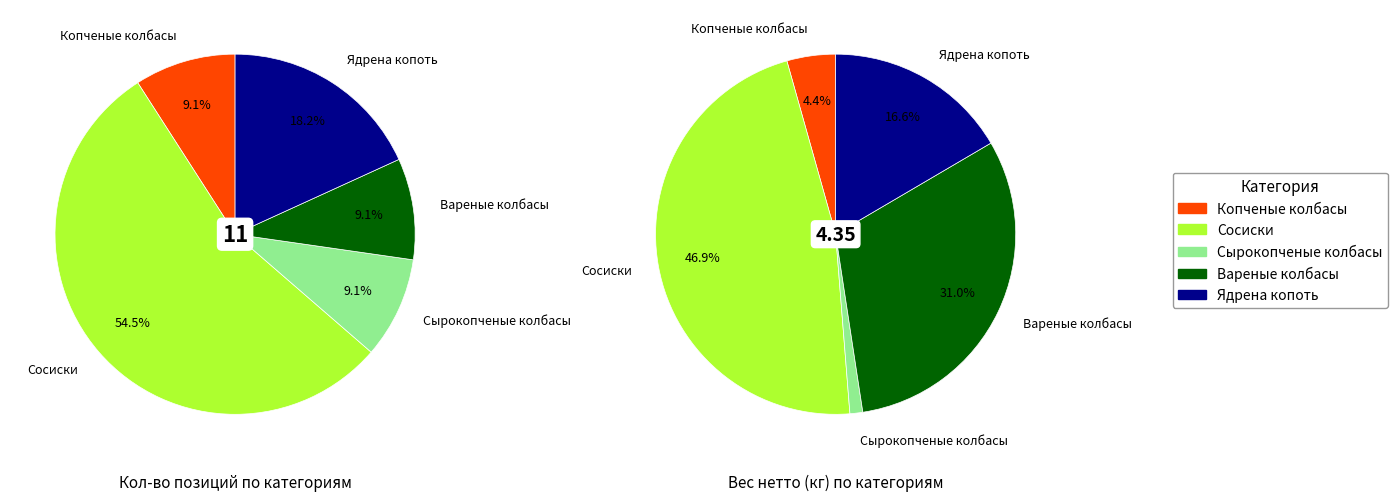

Which has a higher value, Ядрена копоть or Сырокопченые колбасы?

Ядрена копоть